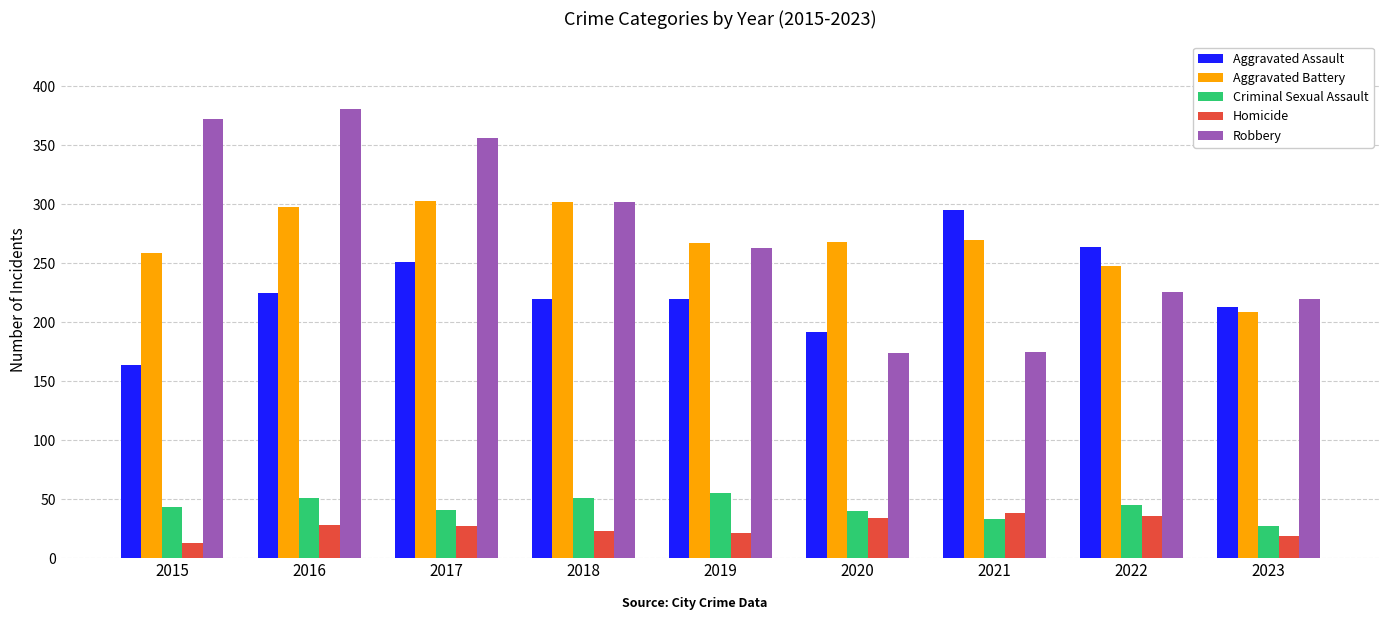

Is it true that Robbery equals 302 at 2018?

True